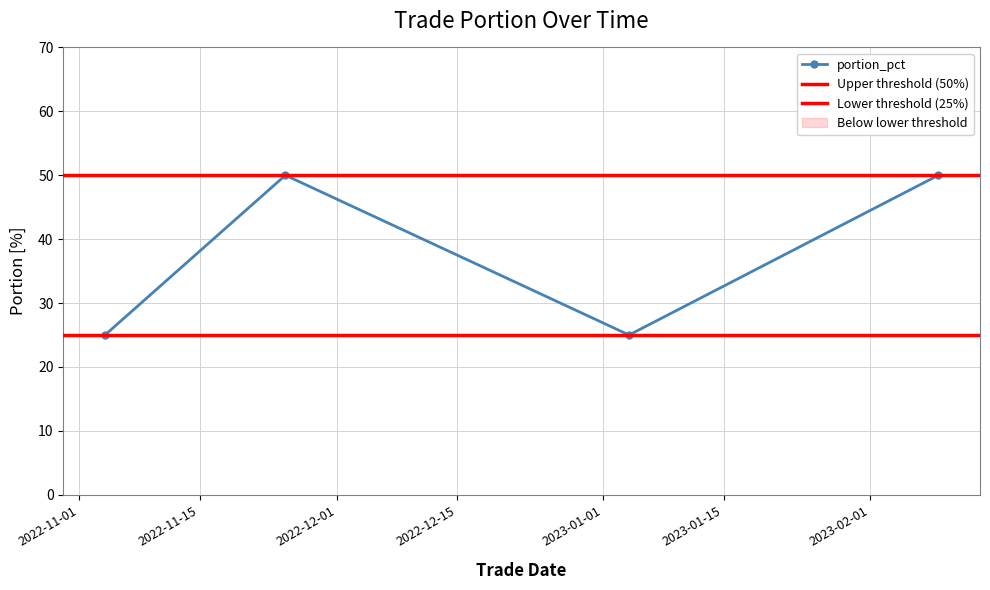

What is the minimum value shown in the chart?

25